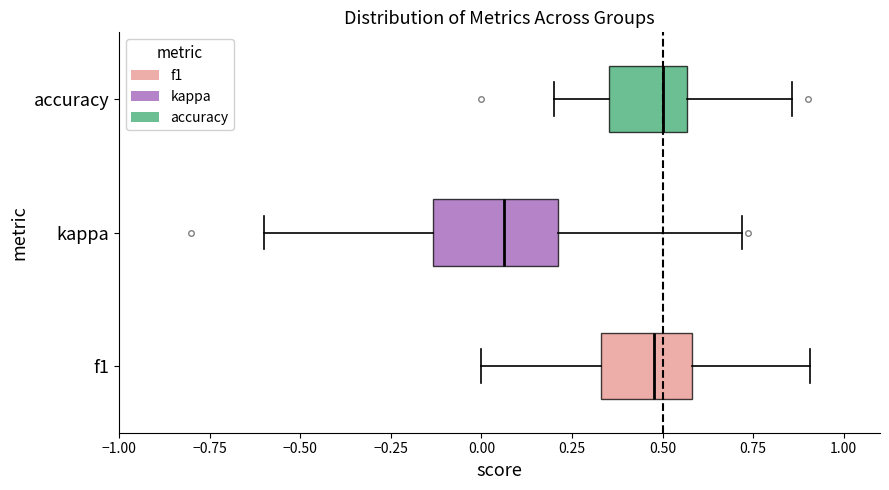

Reading bottom to top, transcribe this box plot: for each box, give where its median line is, the range the box spans, and where its two whiskers end, as read against the x-axis. The values are not printed on the chart, so give them approximately, as read against the axis.

f1: median 0.50, box 0.35 to 0.60, whiskers 0.00 to 0.90
kappa: median 0.05, box -0.15 to 0.20, whiskers -0.60 to 0.70
accuracy: median 0.50, box 0.35 to 0.55, whiskers 0.20 to 0.85